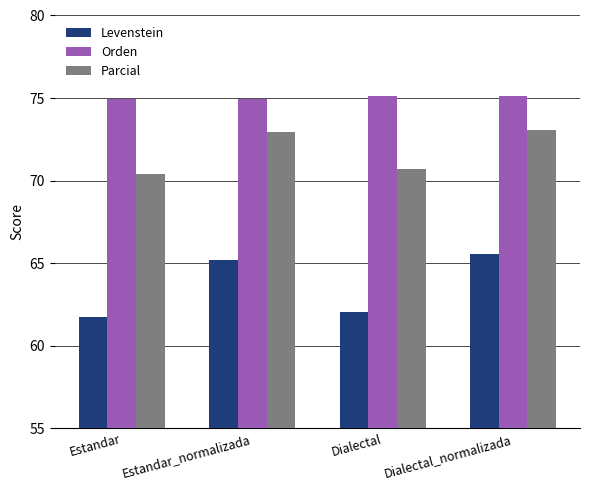

At which label does Parcial first exceed 72?

Estandar_normalizada